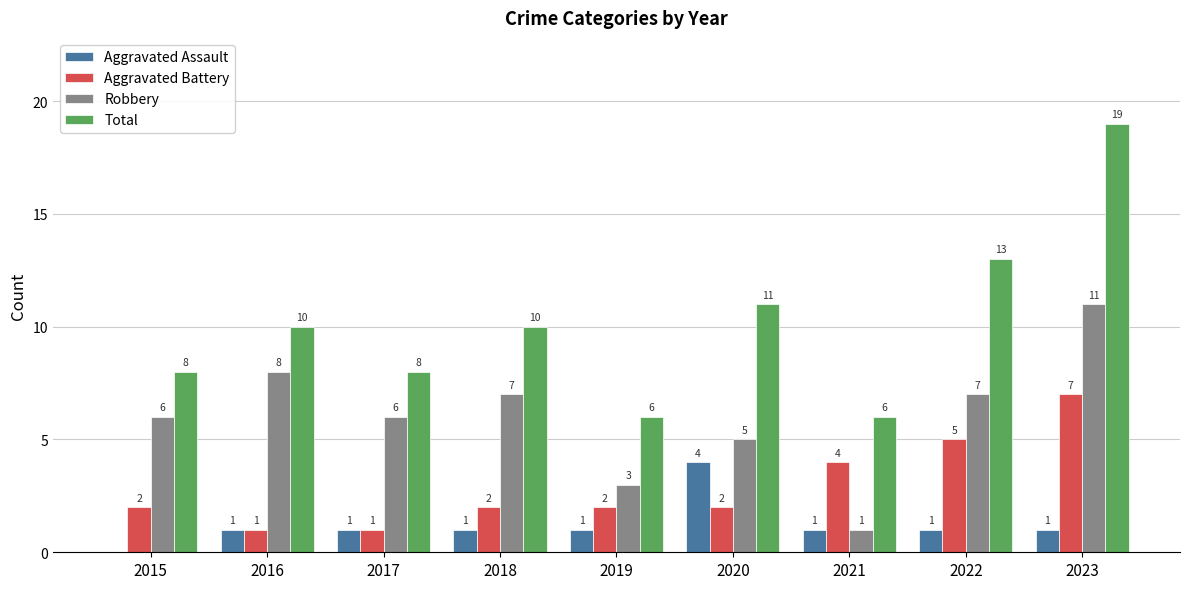

What is the sum of the Aggravated Battery values at 2015 and 2016?

3